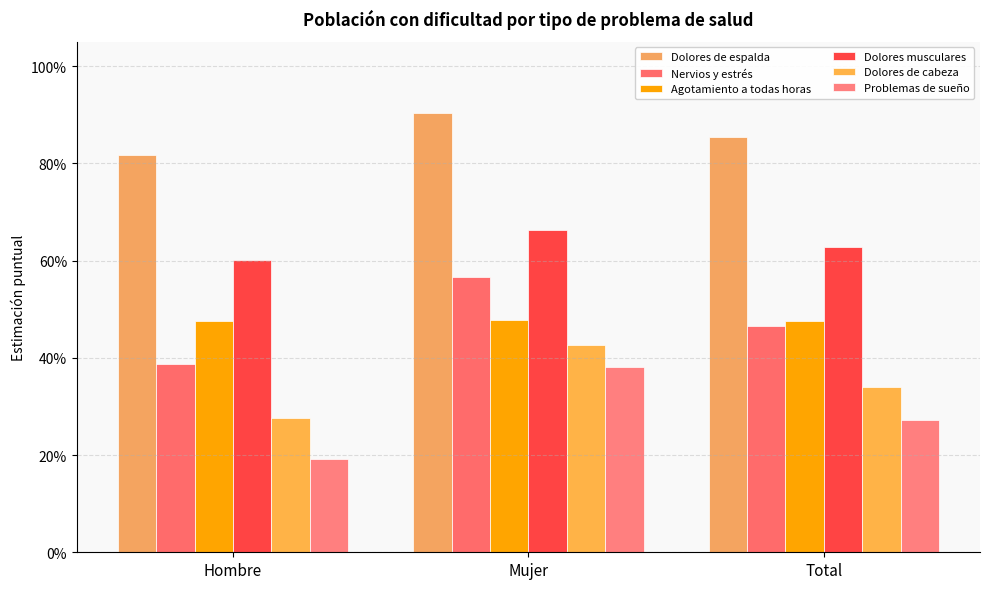

Which category has the highest value across all series?

Mujer